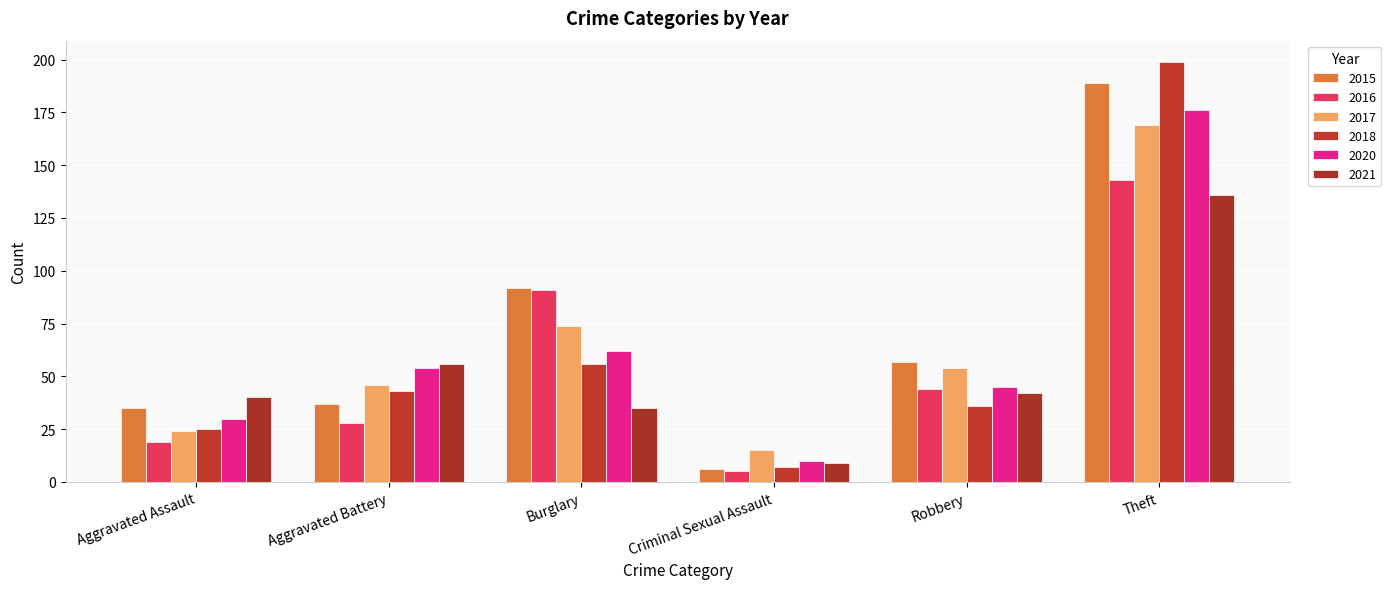

Reading left to right, what are all the values shown in this chart?

2015: 35	37	92	6	57	189
2016: 19	28	91	5	44	143
2017: 24	46	74	15	54	169
2018: 25	43	56	7	36	199
2020: 30	54	62	10	45	176
2021: 40	56	35	9	42	136